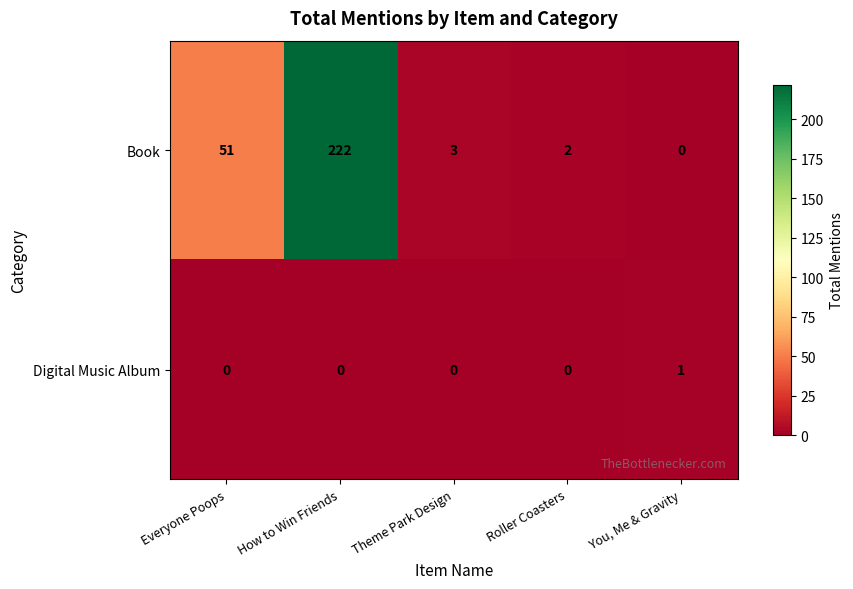

Reading left to right, extract all data points from this chart.

Book: Everyone Poops=51	How to Win Friends=222	Theme Park Design=3	Roller Coasters=2	You, Me & Gravity=0
Digital Music Album: Everyone Poops=0	How to Win Friends=0	Theme Park Design=0	Roller Coasters=0	You, Me & Gravity=1